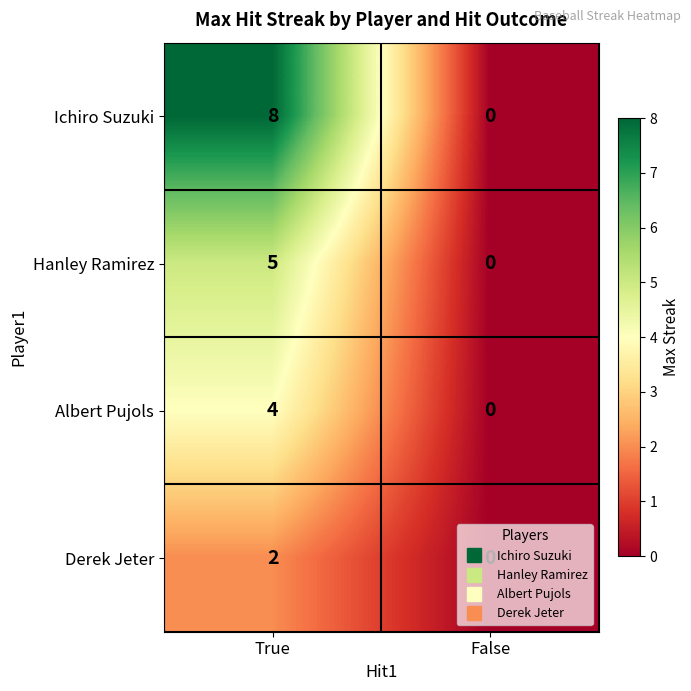

What is the maximum value for Hanley Ramirez?

5